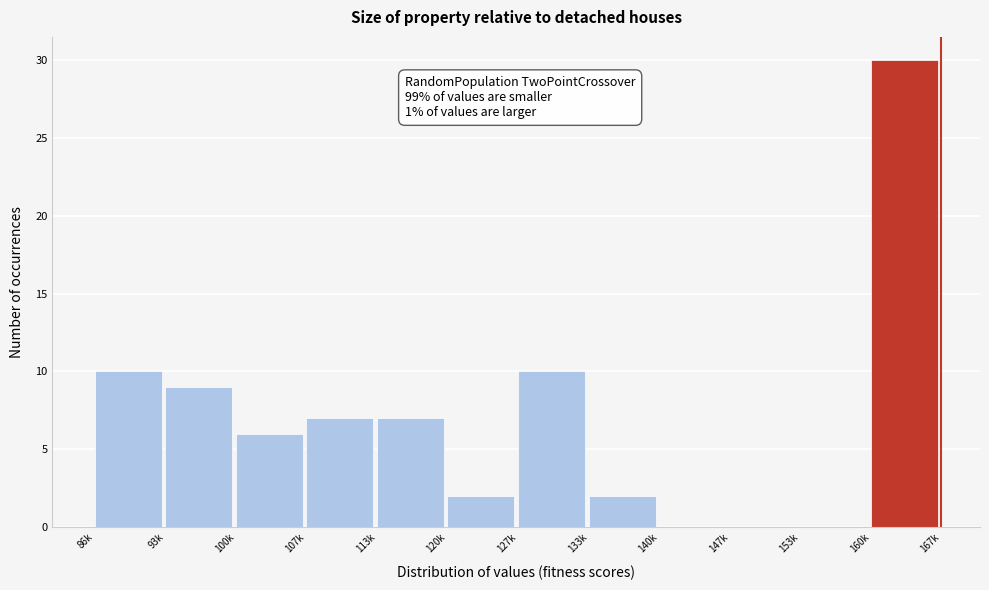

Reading left to right, list all the values displayed in this chart.

86k=10	93k=9	100k=6	107k=7	113k=7	120k=2	127k=10	133k=2	140k=0	147k=0	153k=0	160k=30